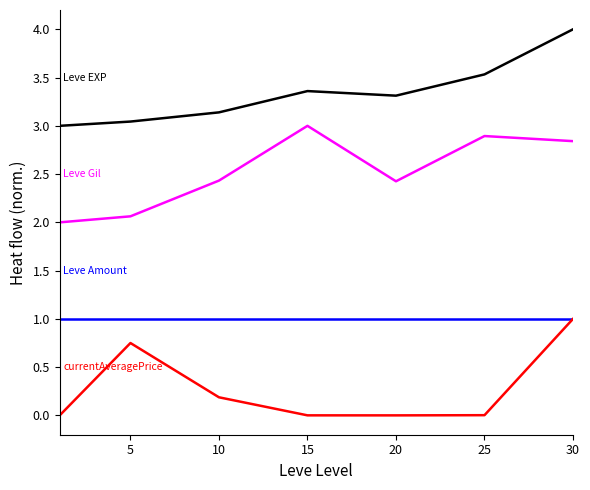

Does the chart display data point markers on the line(s)?

No